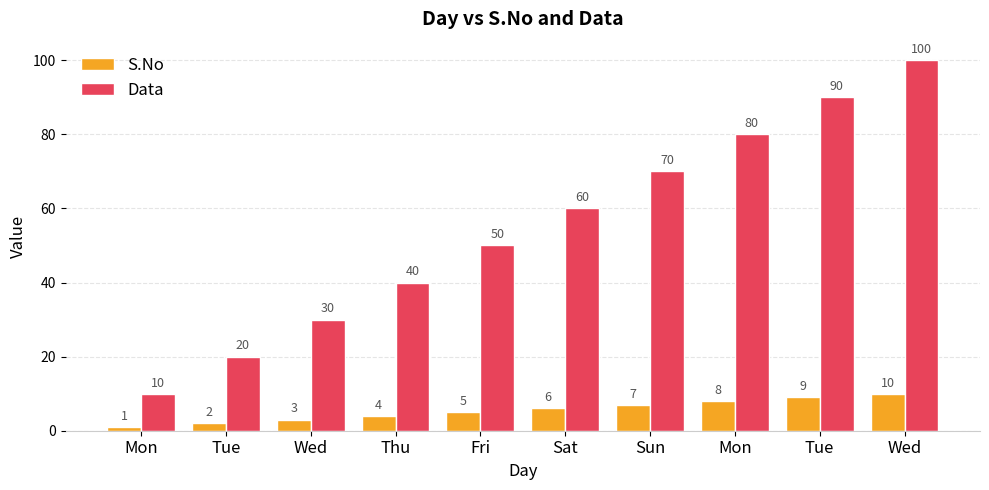

Does the chart contain stacked bars?

No